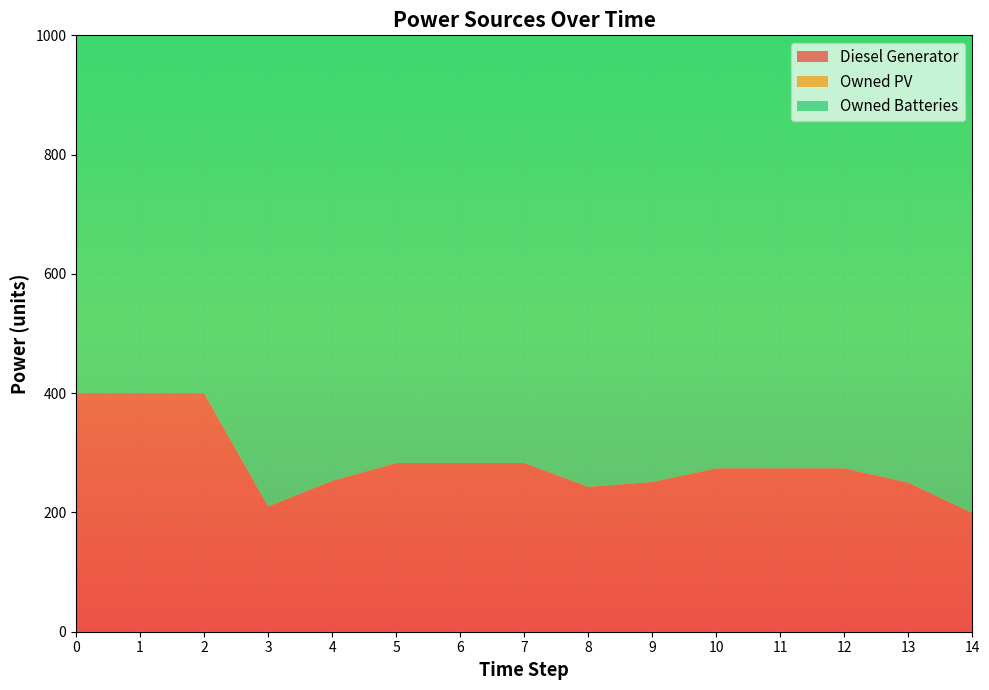

Reading left to right, extract all data points from this chart.

Diesel Generator: 0=400	1=400	2=400	3=210	4=253	5=283	6=283	7=283	8=243	9=251	10=274	11=274	12=274	13=250	14=199
Owned PV: 0=0	1=0	2=0	3=0	4=0	5=0	6=0	7=0	8=0	9=0	10=0	11=0	12=0	13=0	14=0
Owned Batteries: 0=893	1=893	2=893	3=893	4=893	5=893	6=893	7=893	8=760	9=773	10=811	11=811	12=811	13=811	14=811